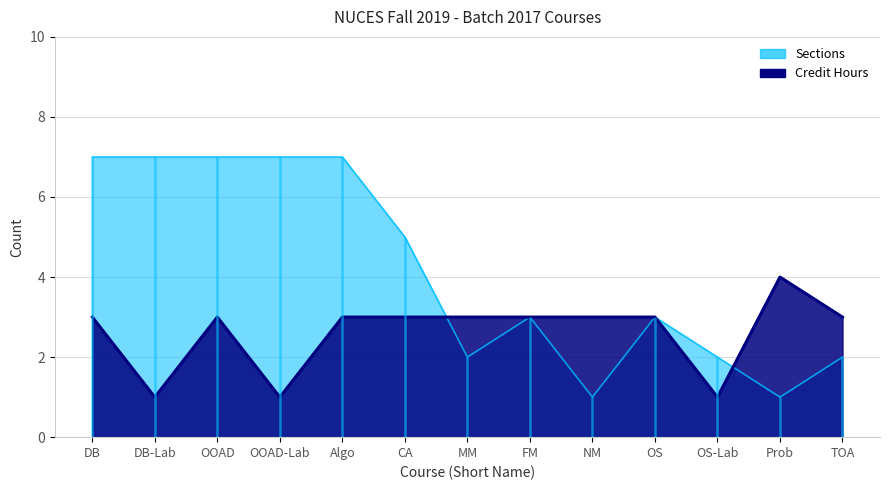

What is the label of the 10th point from the right?

OOAD-Lab